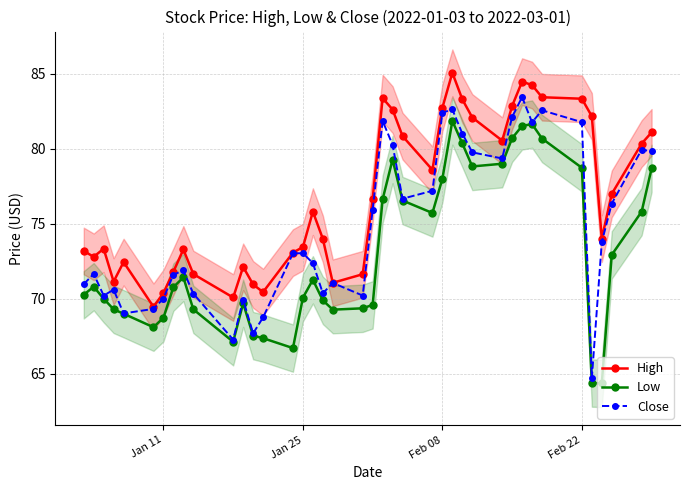

In Close, how many points are lower than both neighbors (excluding endpoints)?

10